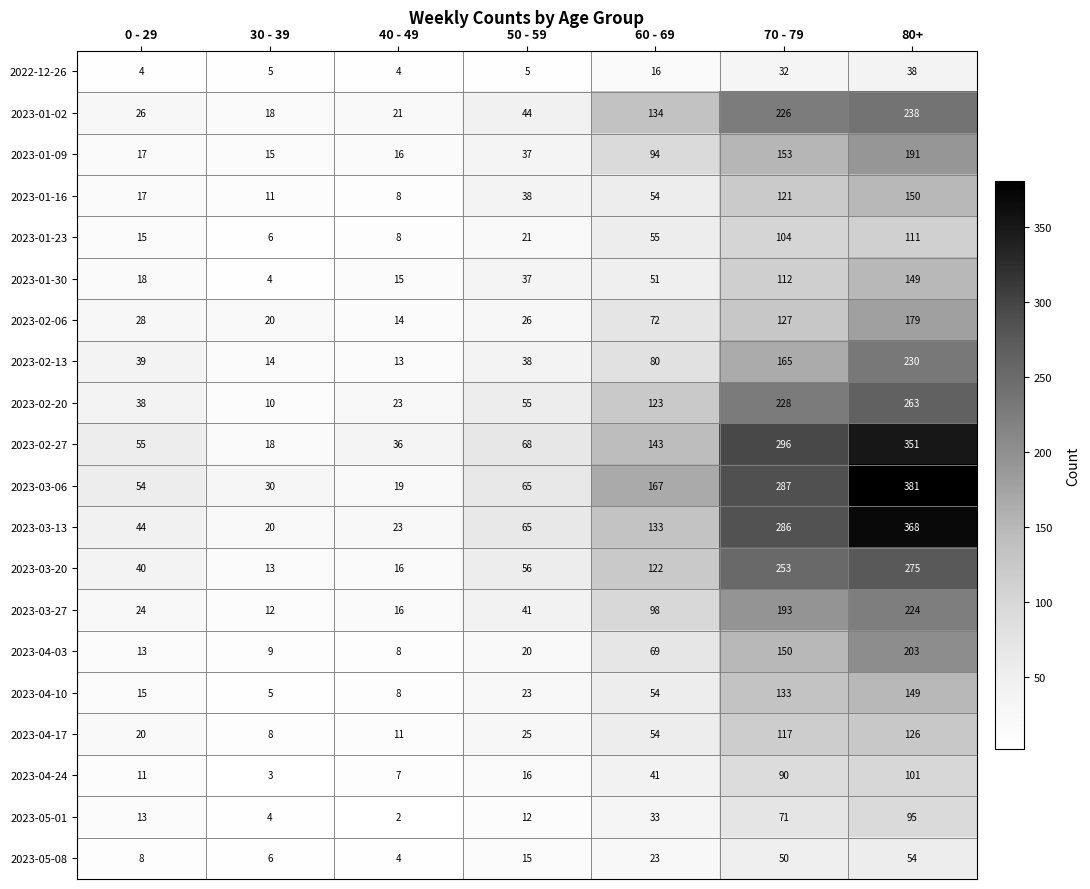

Which category has the lowest value in the 2023-05-01 series?

40 - 49